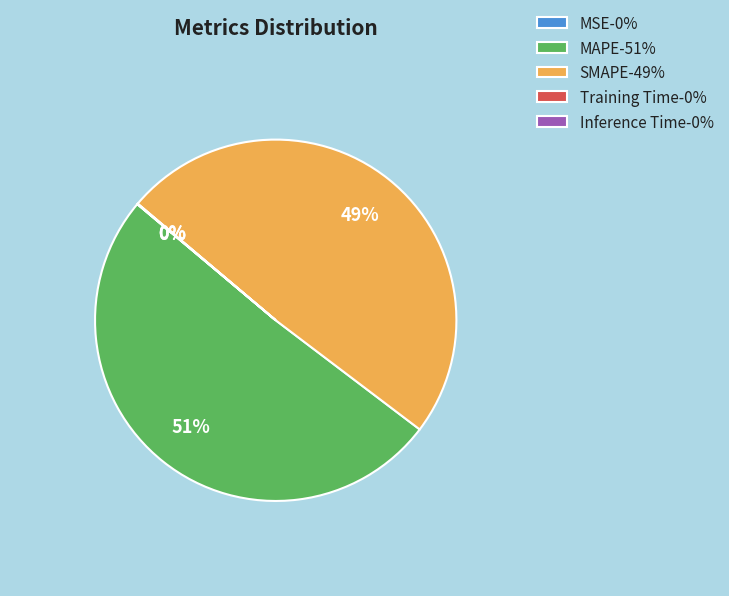

To the nearest percent, what is the average slice percentage?

20%